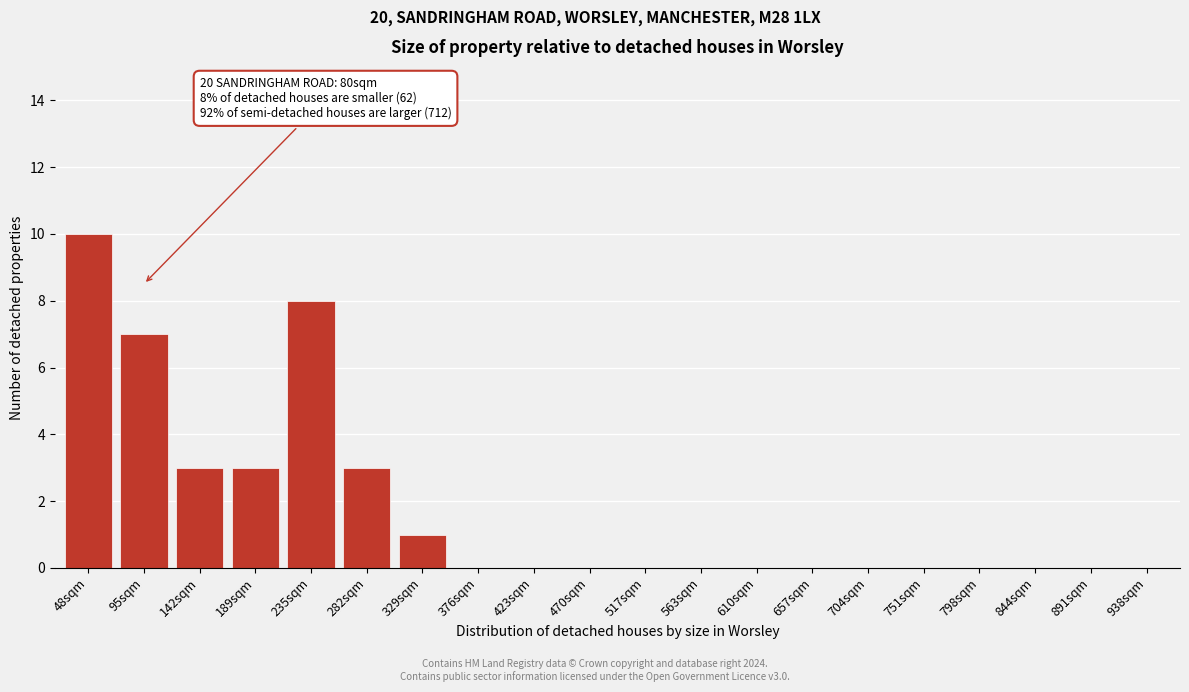

Reading right to left, extract all data points from this chart.

938sqm=0	891sqm=0	844sqm=0	798sqm=0	751sqm=0	704sqm=0	657sqm=0	610sqm=0	563sqm=0	517sqm=0	470sqm=0	423sqm=0	376sqm=0	329sqm=1	282sqm=3	235sqm=8	189sqm=3	142sqm=3	95sqm=7	48sqm=10